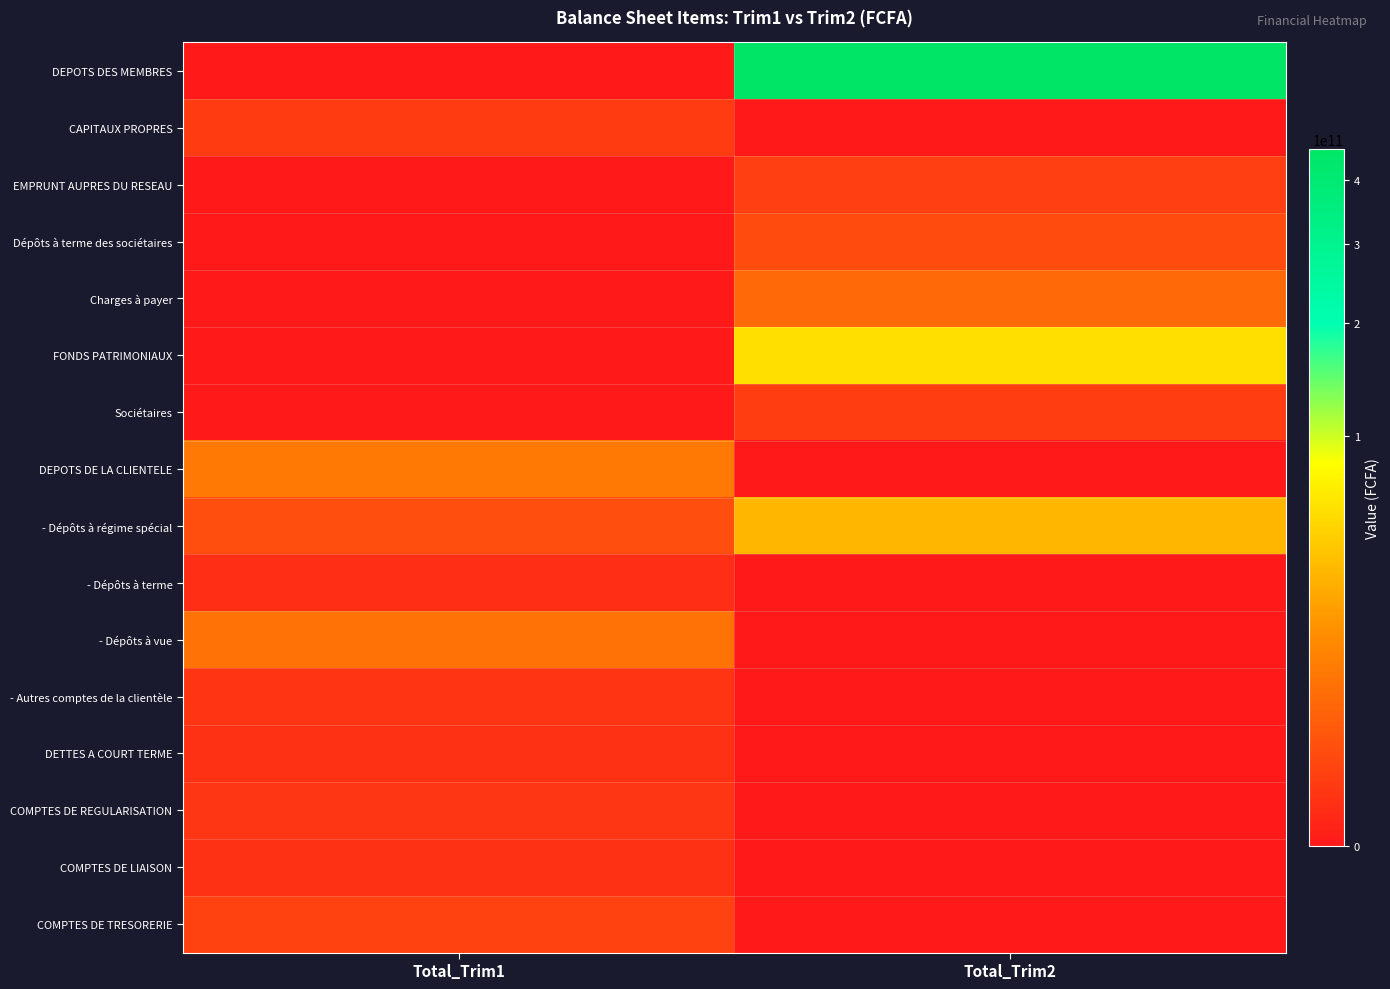

At how many categories does at least one series exceed 187596476619?

1